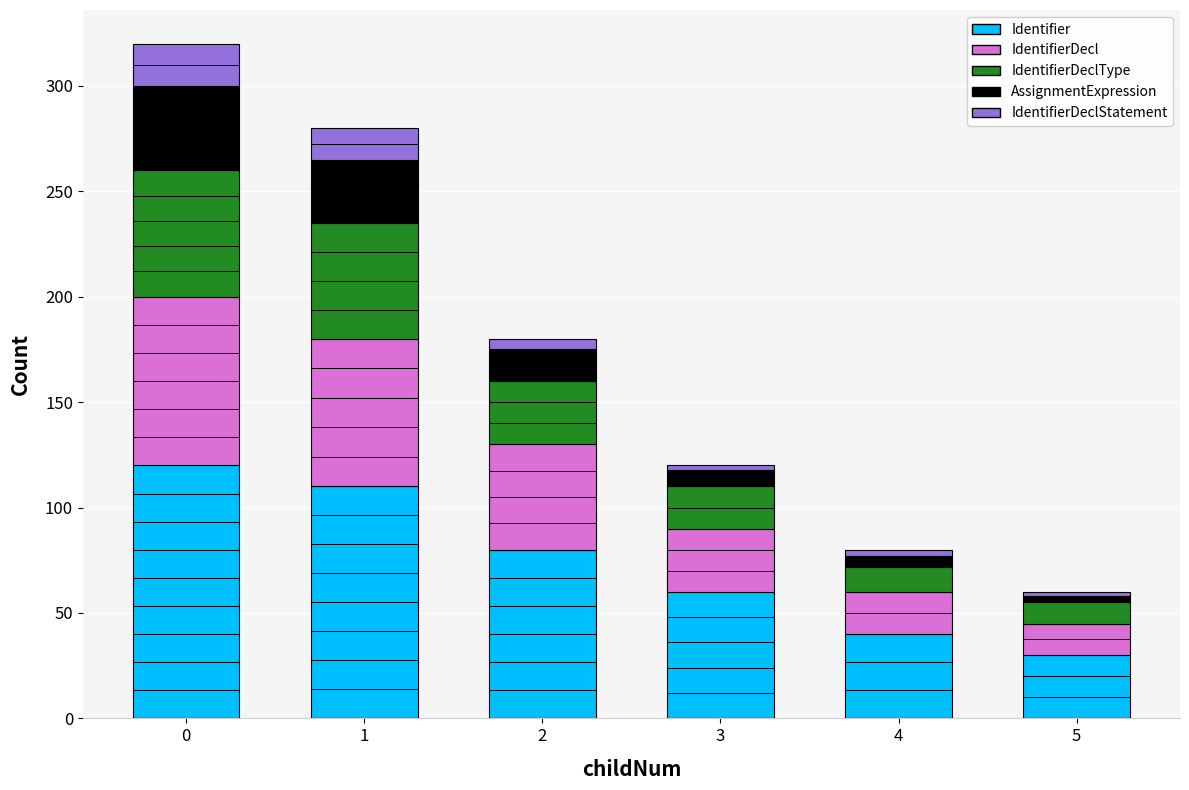

Is it true that Identifier equals 120 at 0?

True